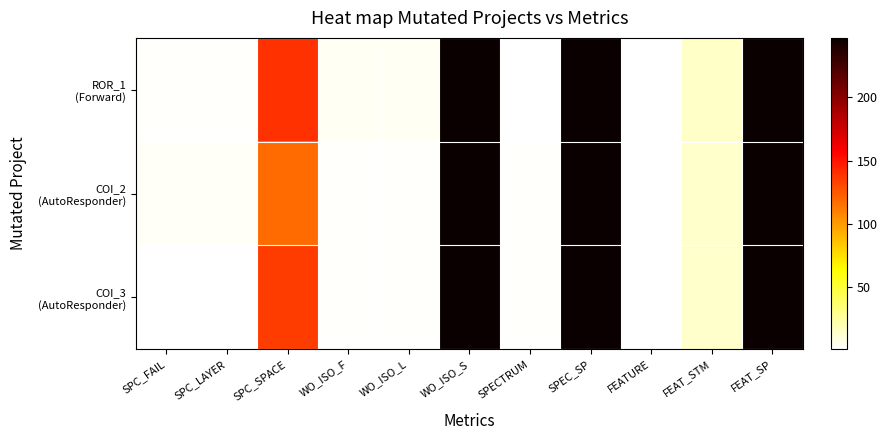

Which has a higher value, SPC_FAIL or FEATURE?

SPC_FAIL